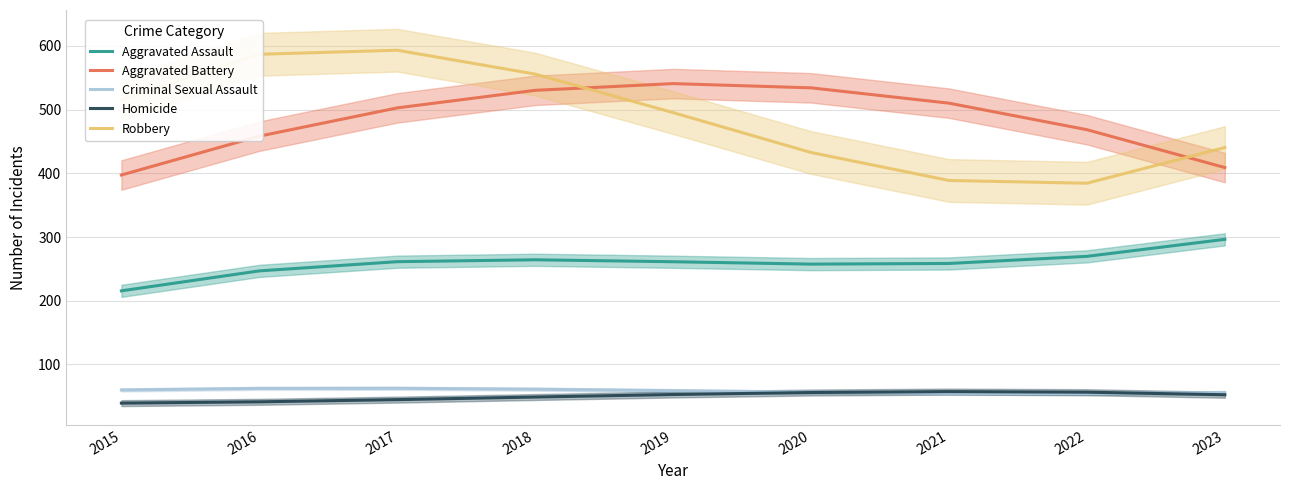

Where is the first local maximum for Robbery?

2017